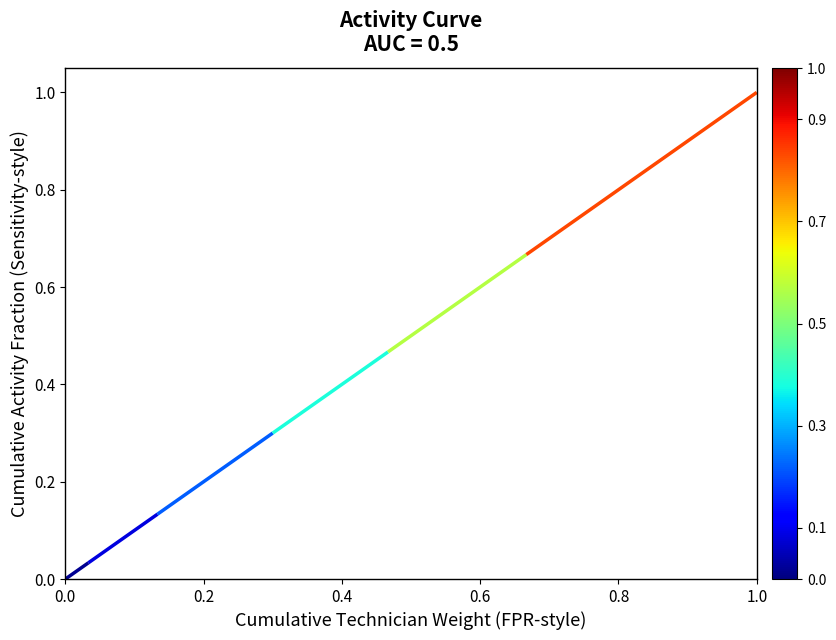

What position from the left is 0.6?

4